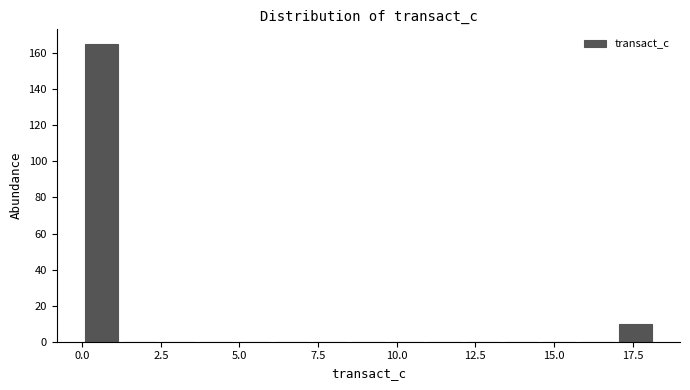

Around what value on the x-axis is the tallest bar? Give the approximate position of its centre, as read against the axis.

0.5